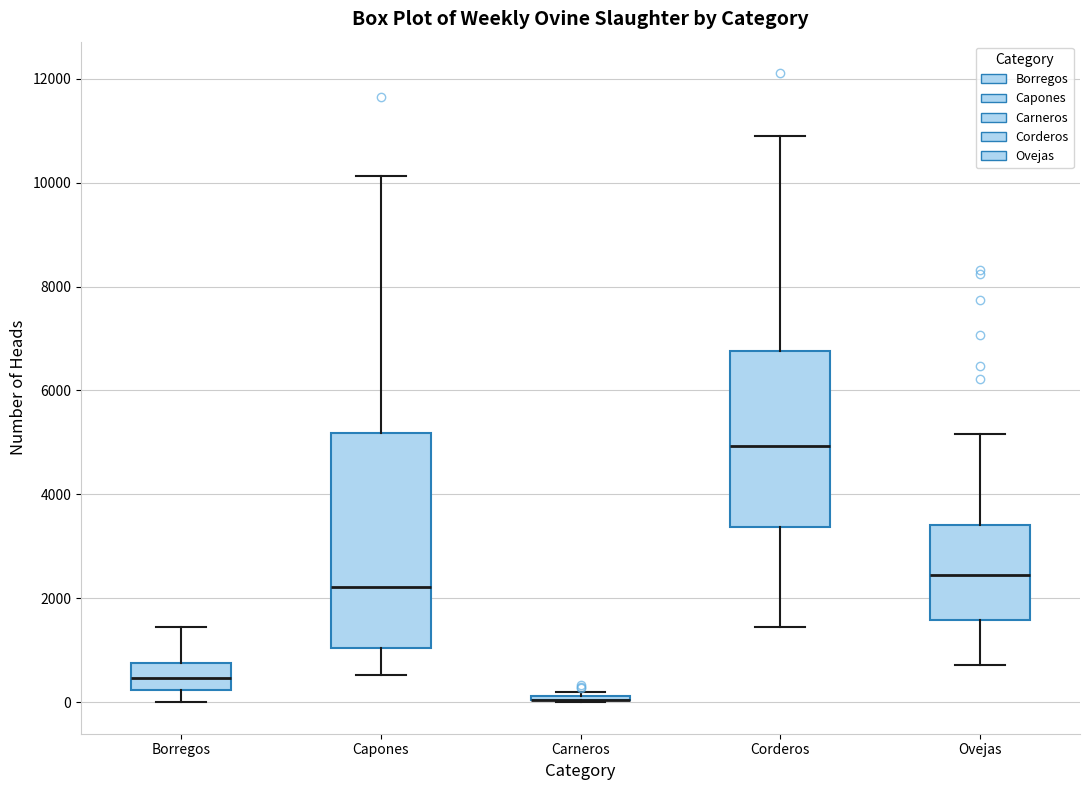

Where does the lower whisker of the box for Borregos end on the y-axis? The values are not printed on the chart, so give them approximately, as read against the axis.

0